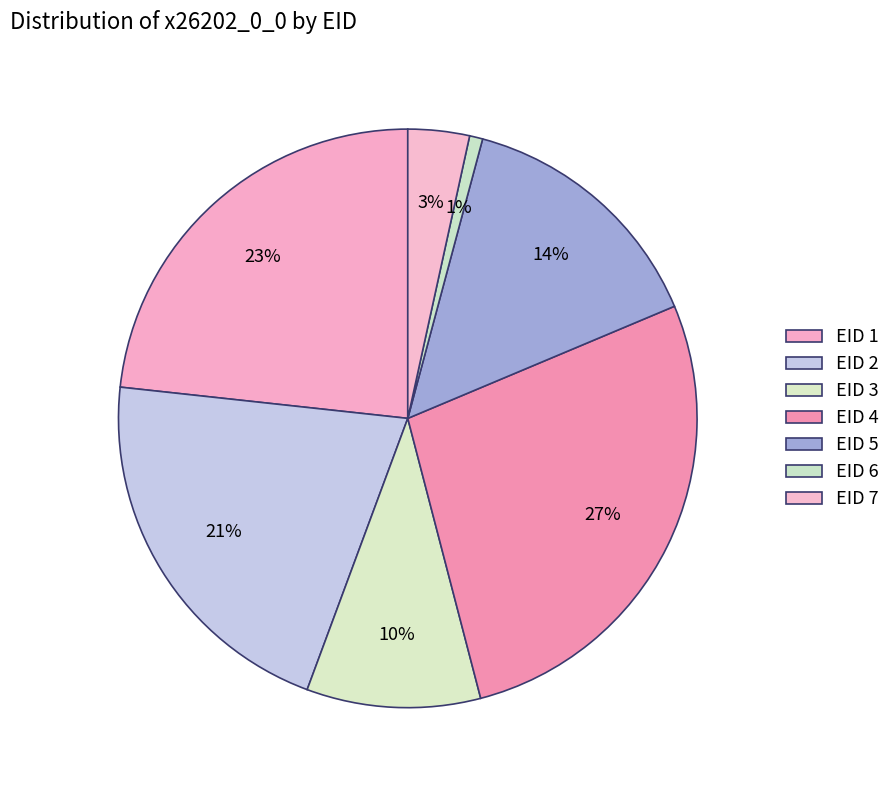

How many segments does this pie chart have?

7